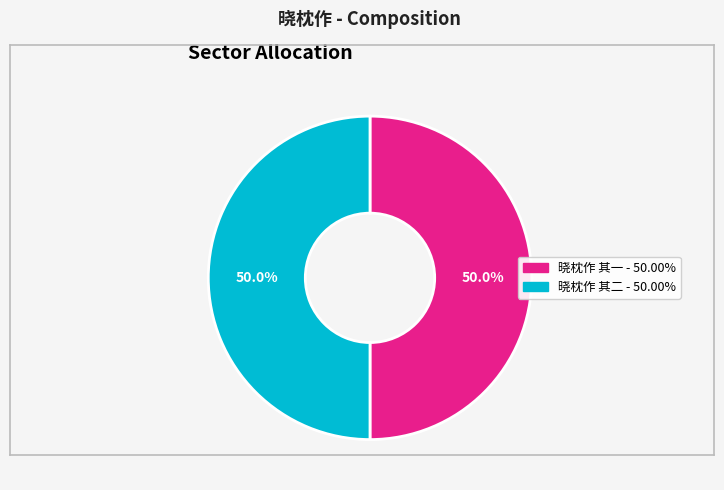

What is the total percentage of 晓枕作 其二 and 晓枕作 其一?

100.0%